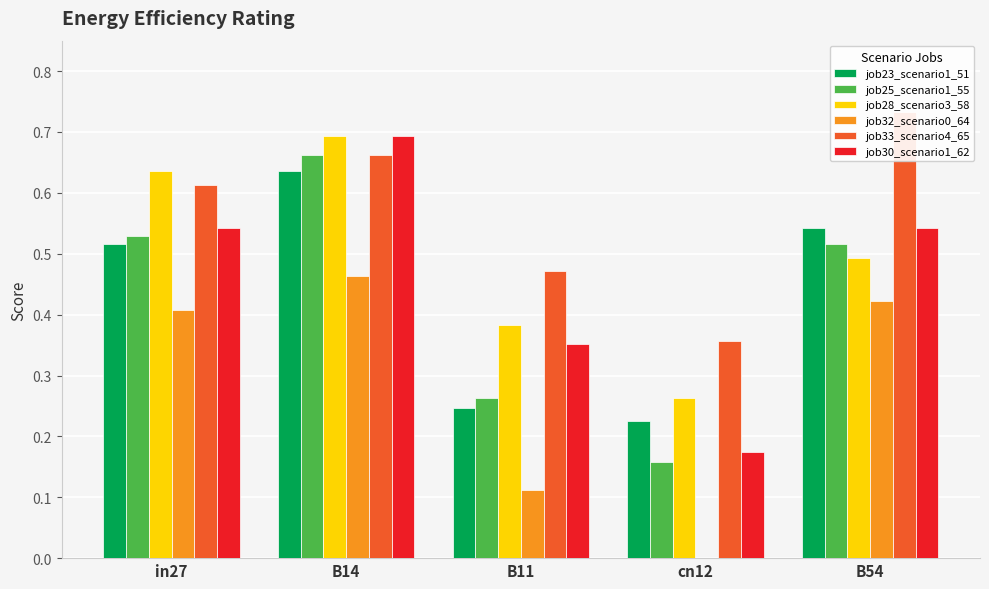

What is the total value across all series at in27?

3.2